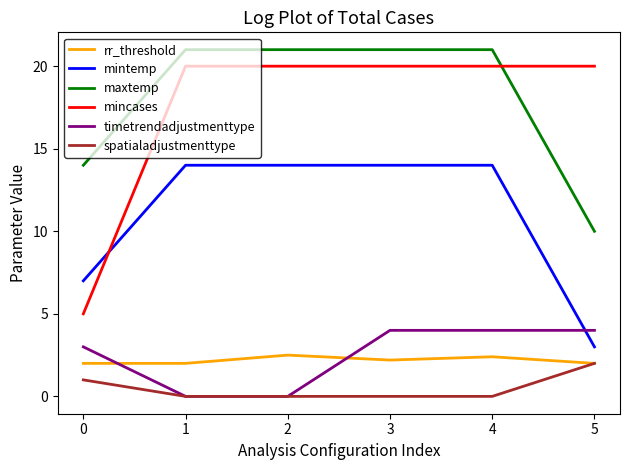

Does the chart display data point markers on the line(s)?

No